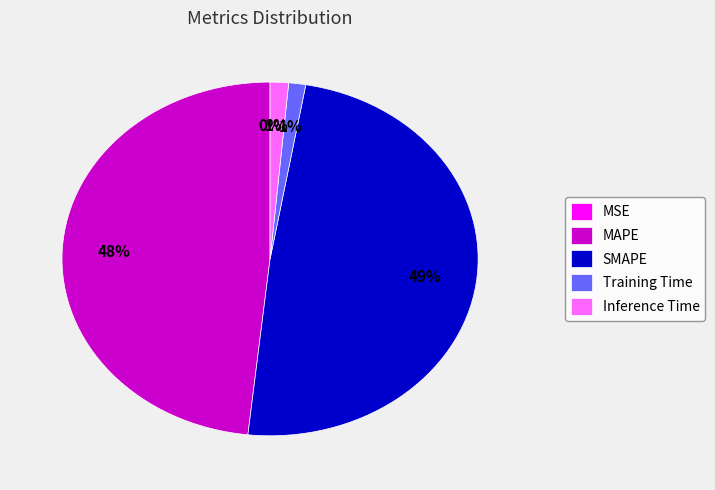

To the nearest percent, what is the difference between the largest and smallest slice percentages?

49%